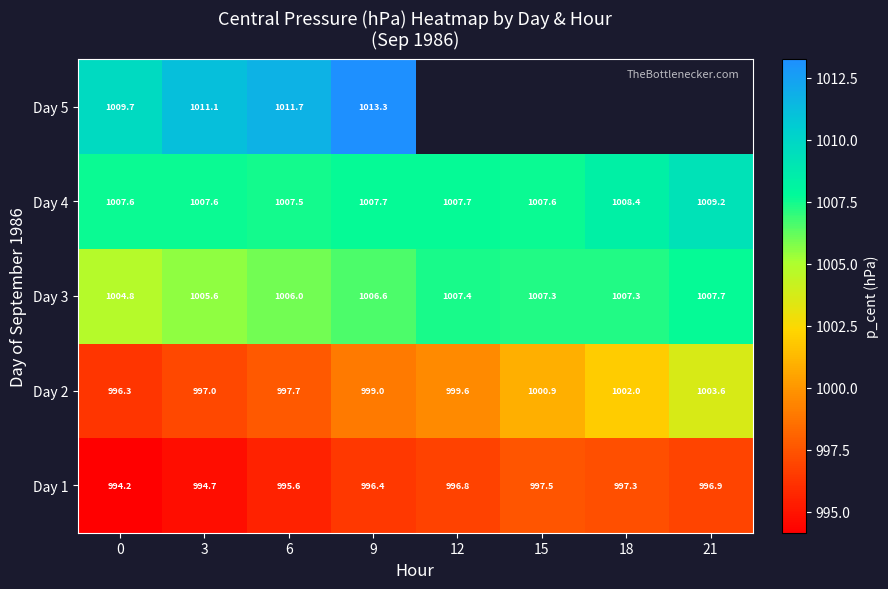

Is the value of Day 2 at 15 greater than the value of Day 1 at 3?

Yes